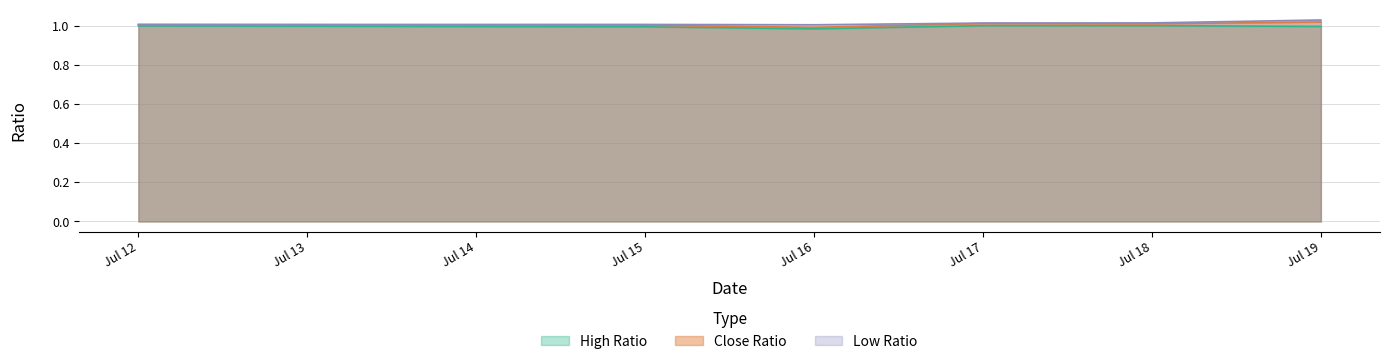

The value of Low Ratio at Jul 19 is 1.8. True or false?

False